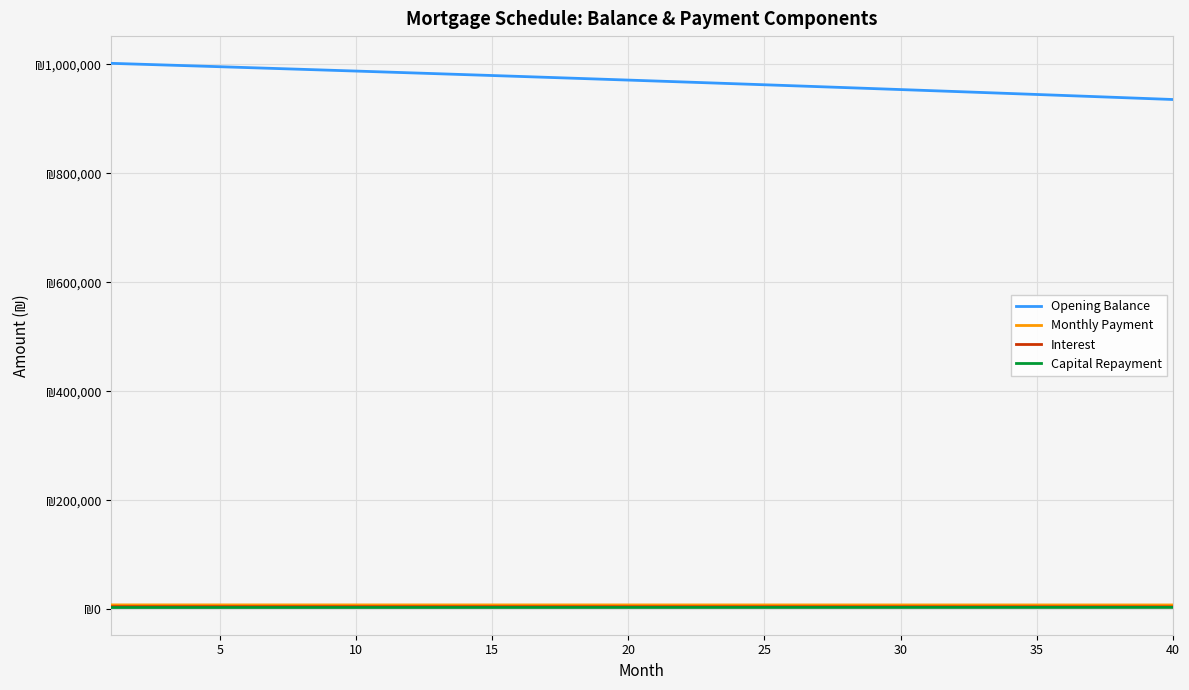

Does the chart have visible grid lines?

Yes